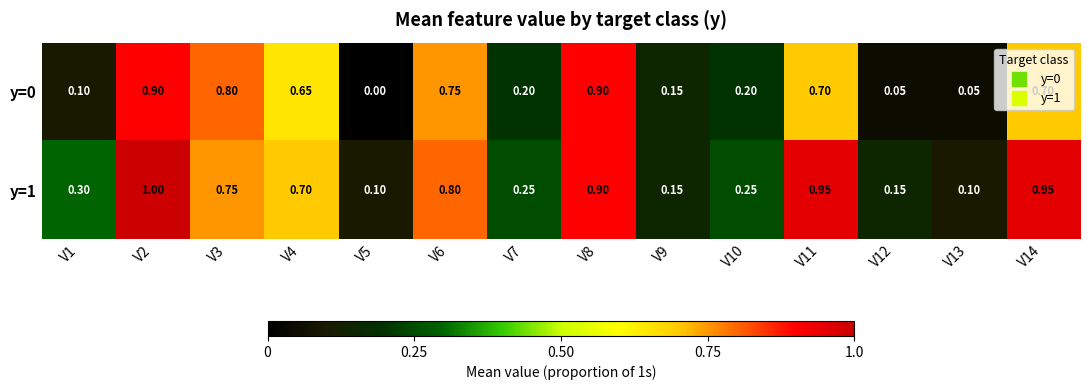

Which series has the largest total across all categories?

y=1